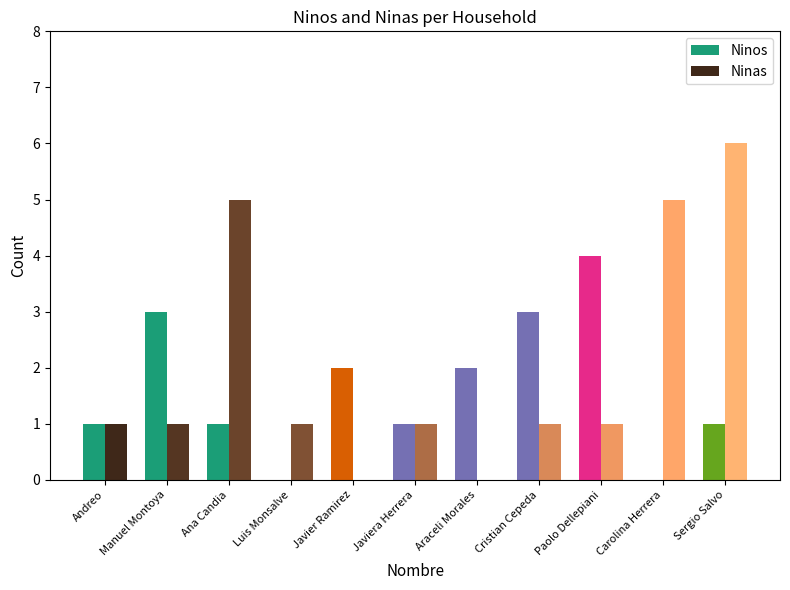

The Ninos series shows 1 at Ana Candia. True or false?

True